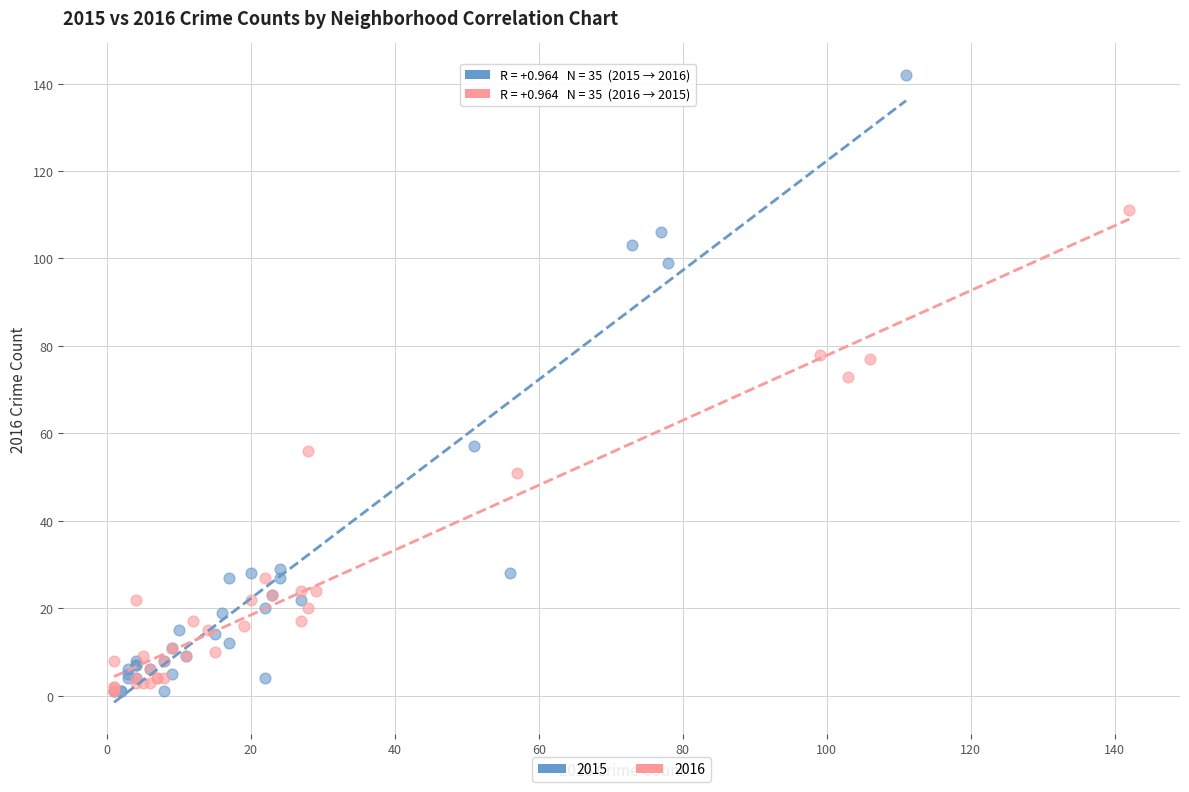

Which series has the widest spread of Y values?

2015